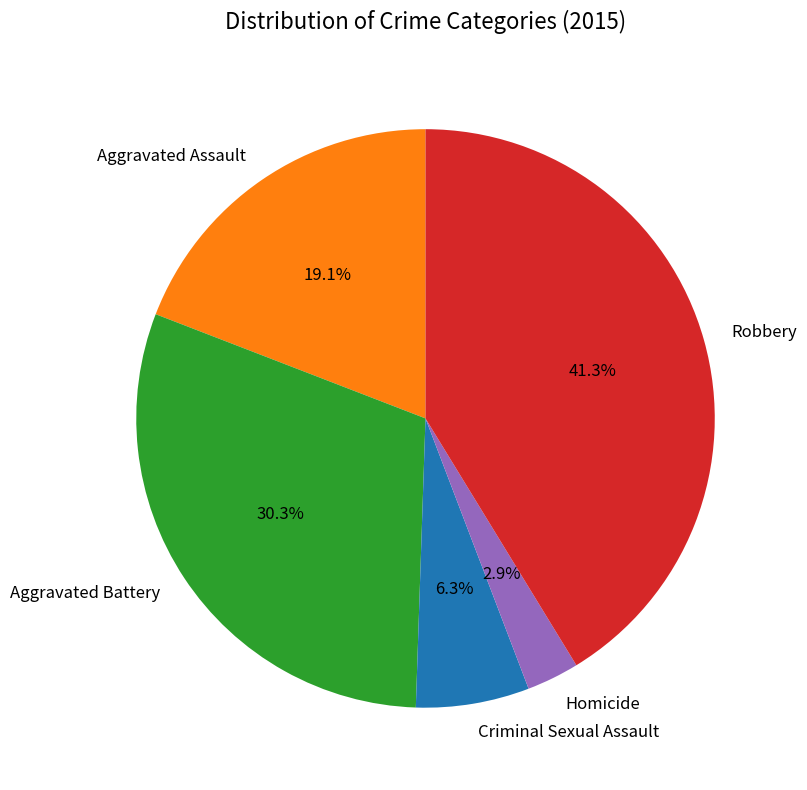

Rank the categories by value from highest to lowest.

Robbery, Aggravated Battery, Aggravated Assault, Criminal Sexual Assault, Homicide